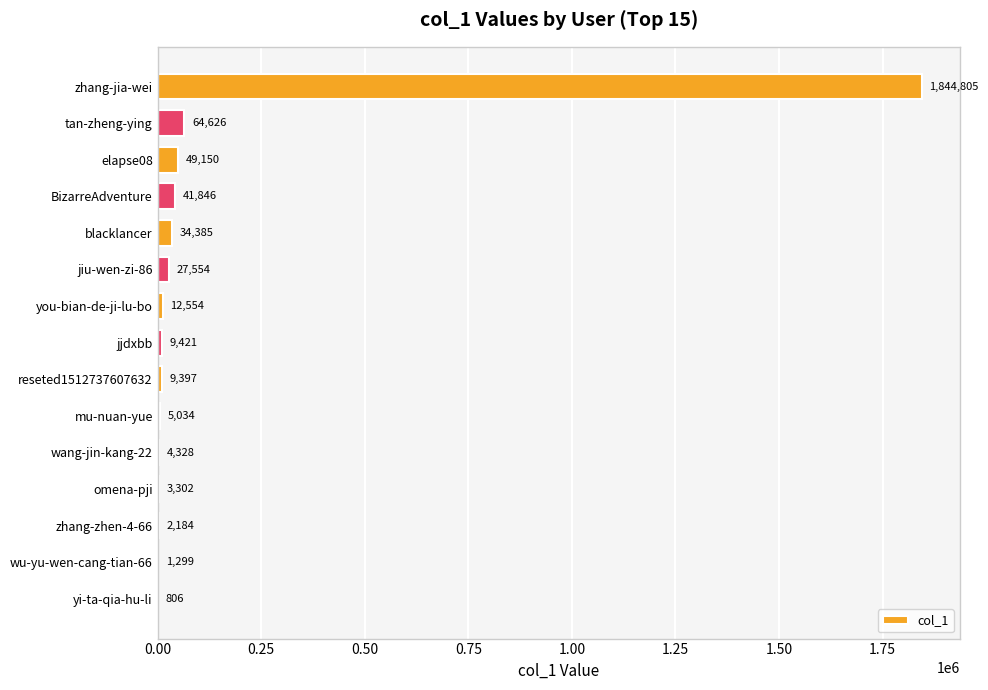

What is the sum of the values at zhang-jia-wei and wu-yu-wen-cang-tian-66?

1846104